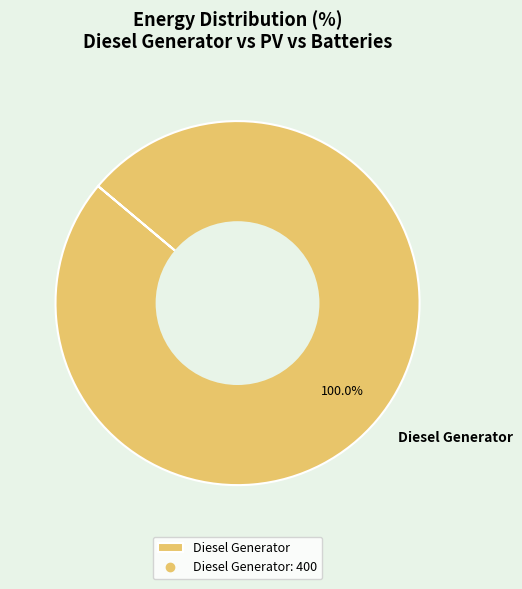

Does any single category account for the majority?

Yes